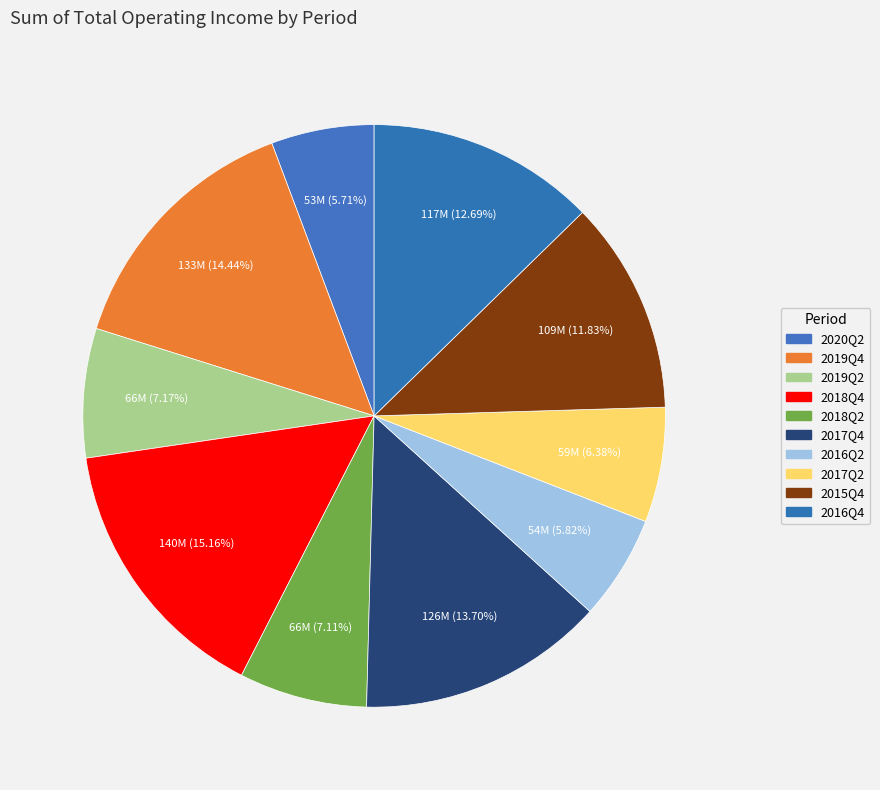

Between 2016Q4 and 2018Q2, which is larger?

2016Q4